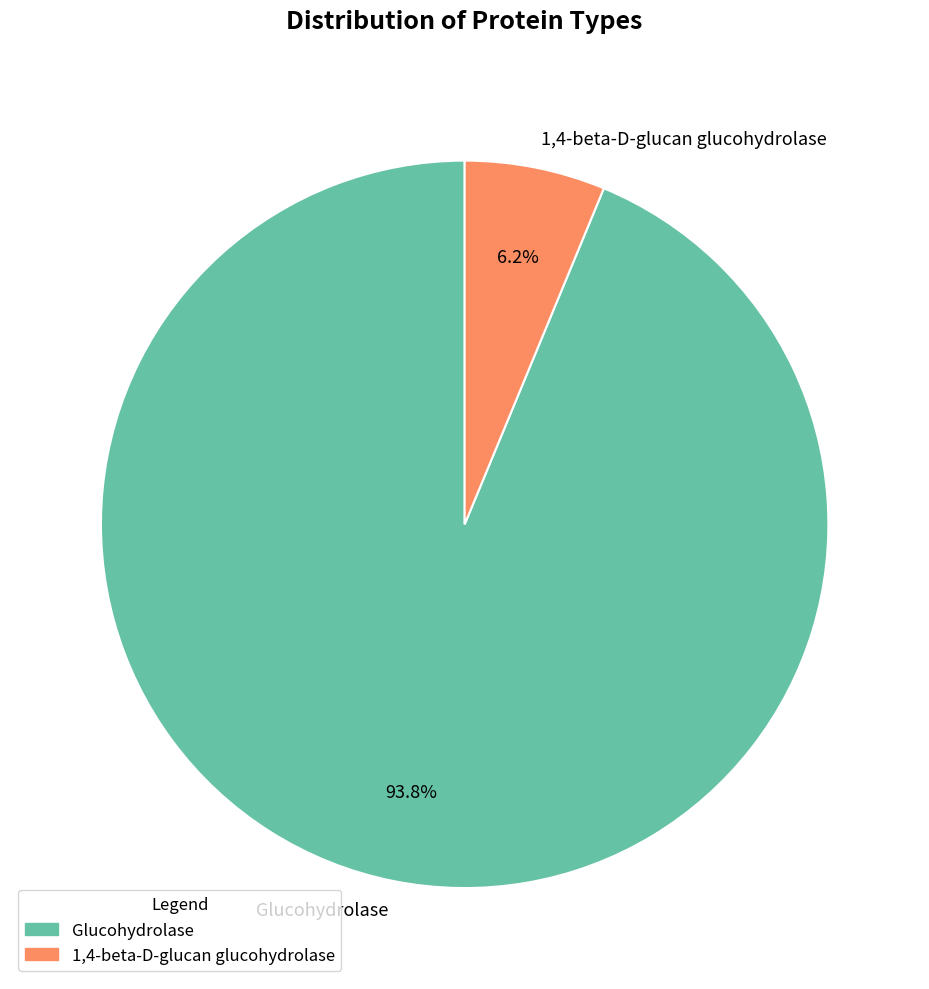

The Glucohydrolase slice represents 99% of the pie. True or false?

False